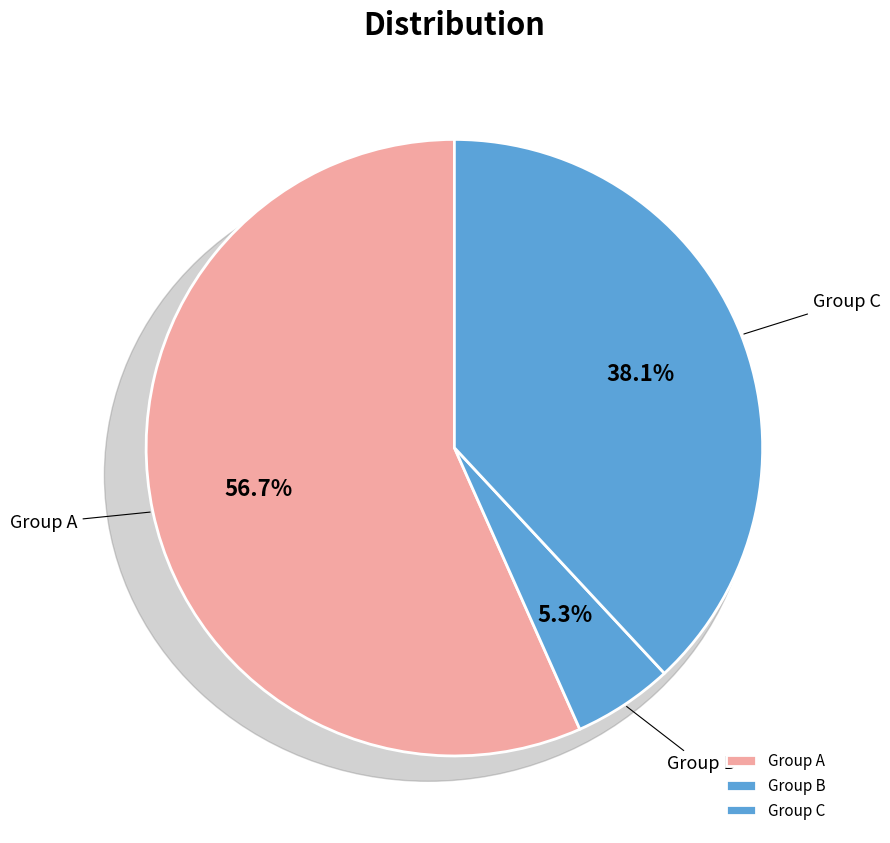

How many segments does this pie chart have?

3